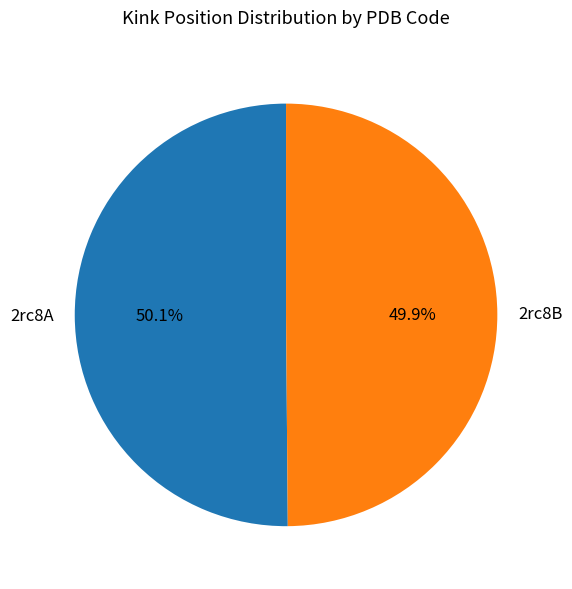

Does any single category account for the majority?

Yes